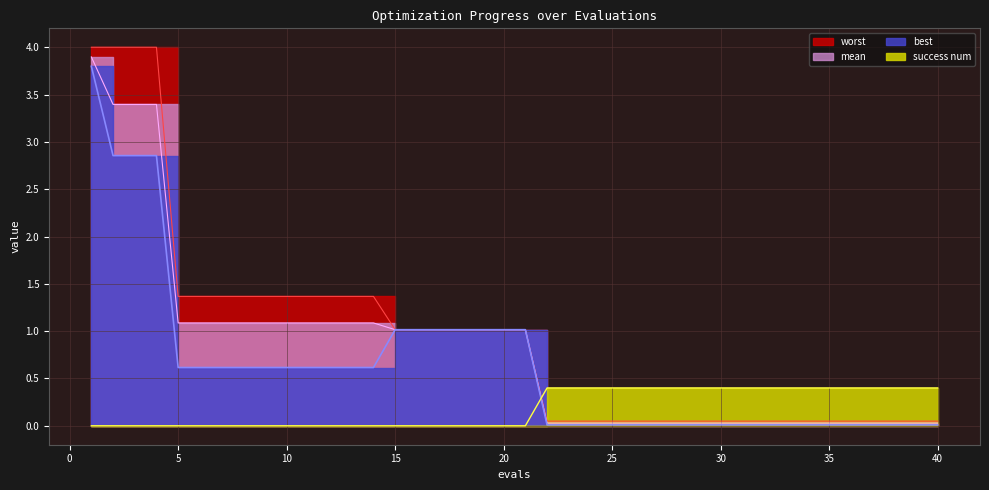

Which series has the largest range (max minus min)?

worst